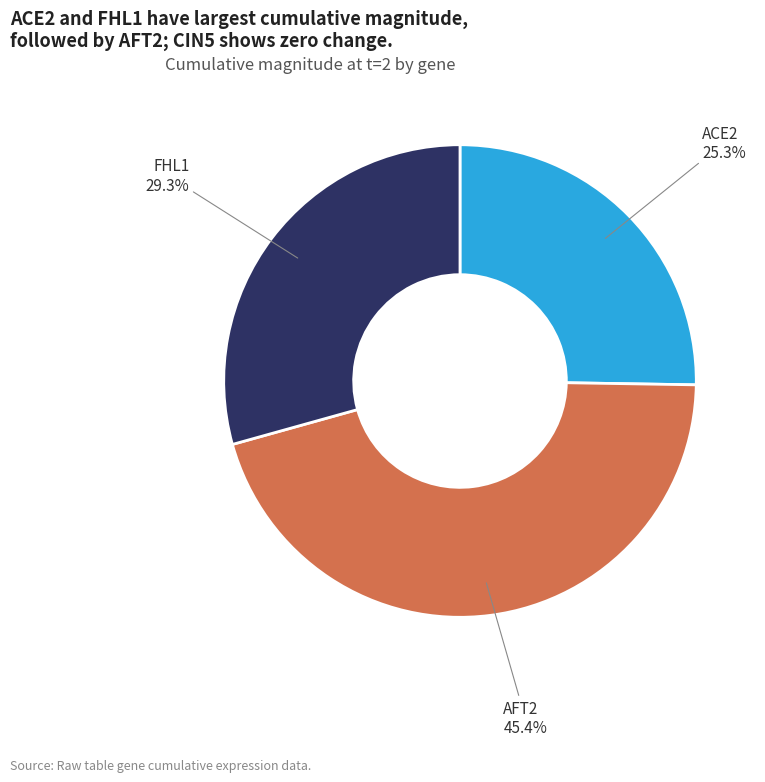

What percentage is the FHL1 slice, to the nearest percent?

29%